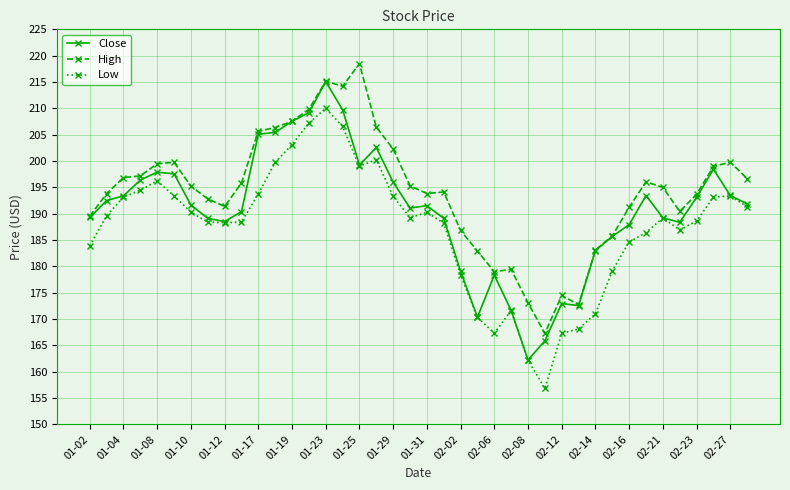

True or false: High and Low intersect in this chart.

False